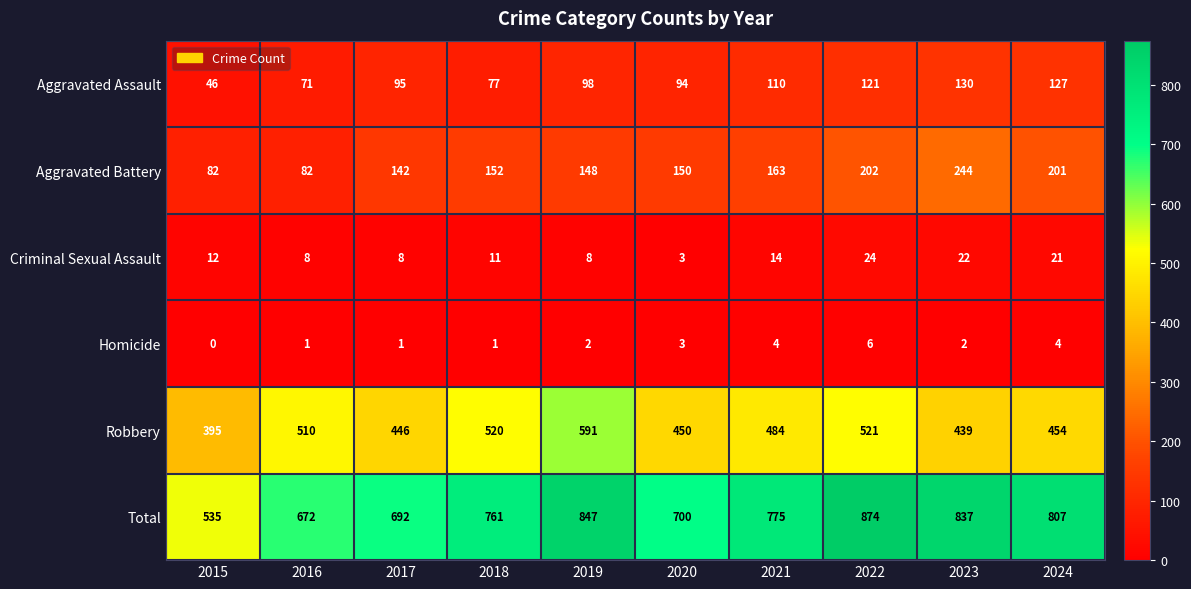

True or false: Total has a value of 672 at 2016.

True